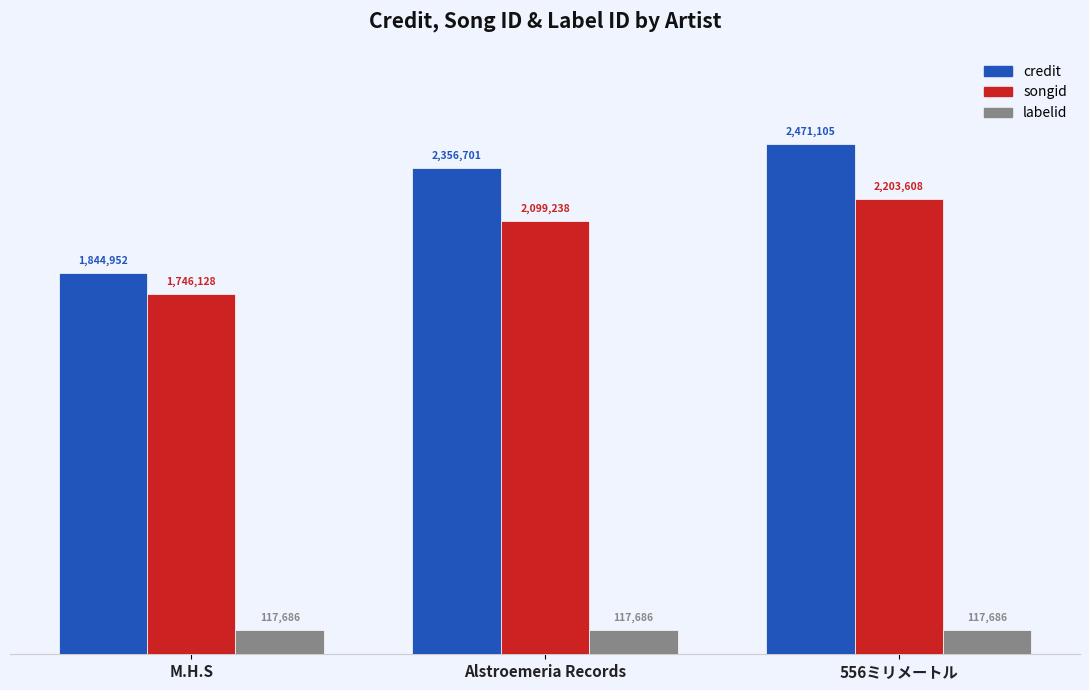

Reading right to left, what are all the values shown in this chart?

credit: 556ミリメートル=2471105	Alstroemeria Records=2356701	M.H.S=1844952
songid: 556ミリメートル=2203608	Alstroemeria Records=2099238	M.H.S=1746128
labelid: 556ミリメートル=117686	Alstroemeria Records=117686	M.H.S=117686